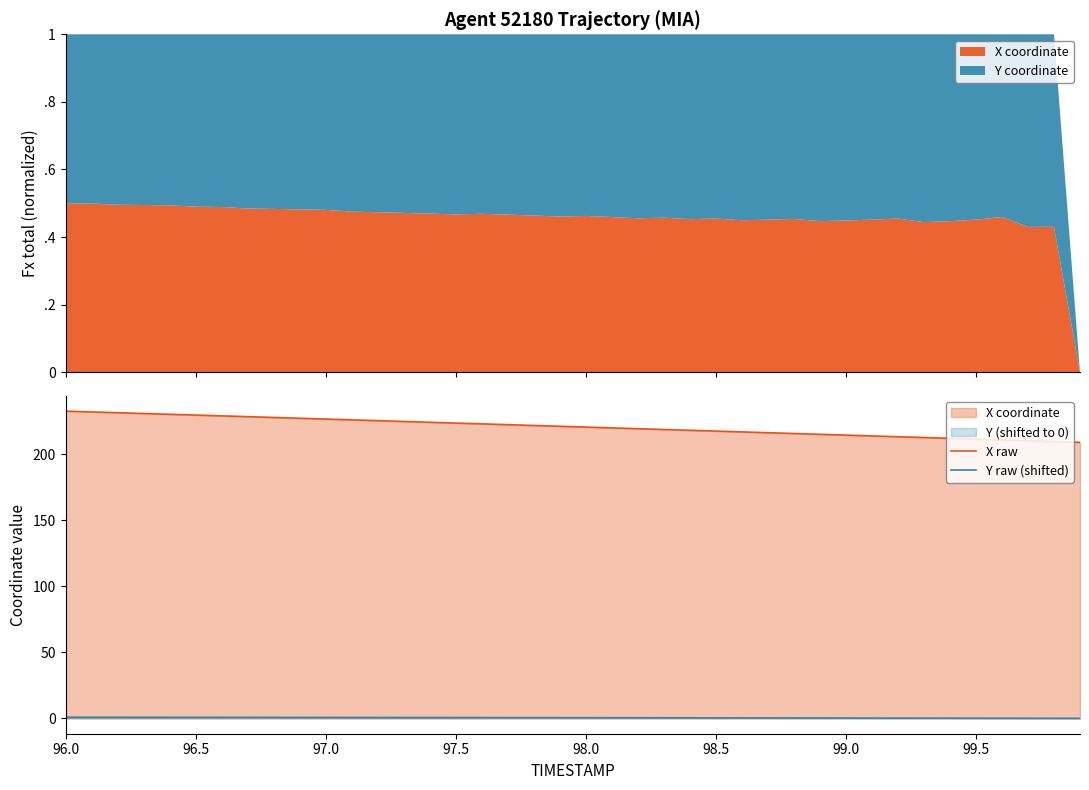

What is the difference between the maximum and second lowest values in the X raw series?

23.0